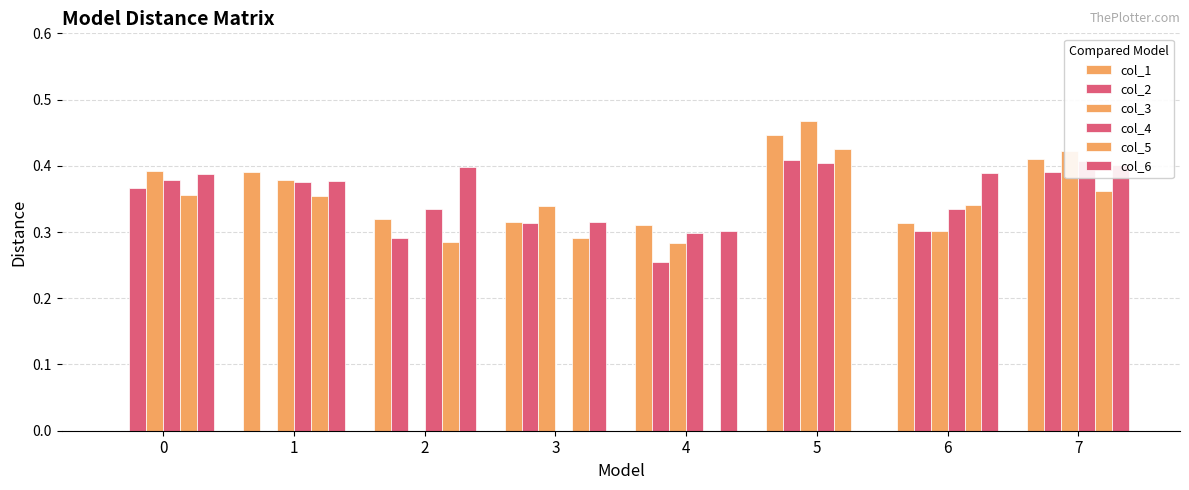

Rank the categories by col_4 value from lowest to highest.

3, 4, 2, 6, 1, 0, 5, 7